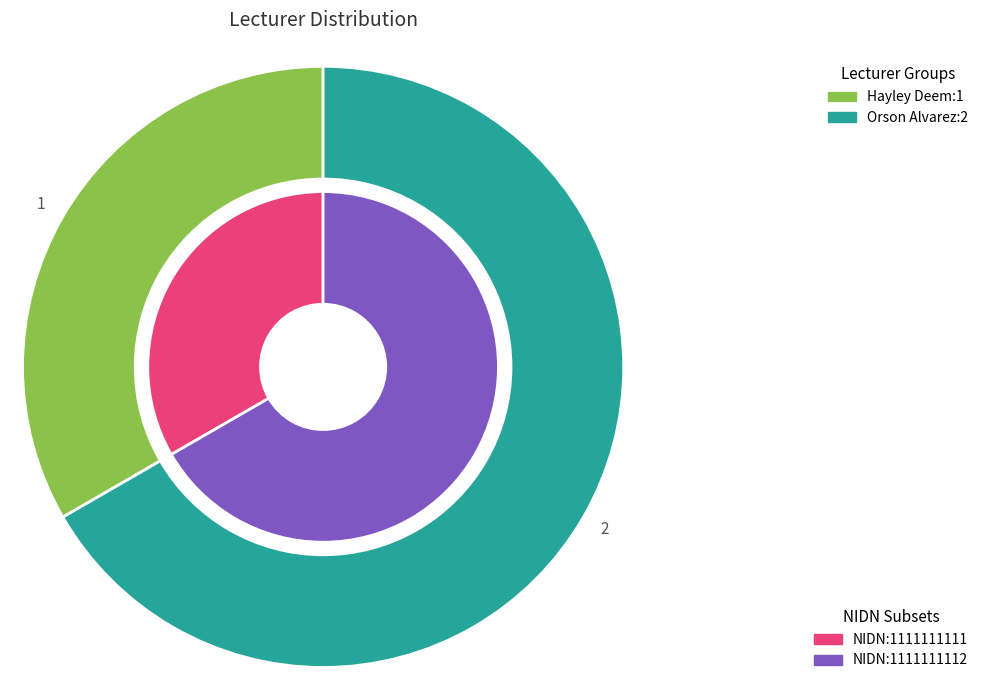

How many segments does this pie chart have?

2